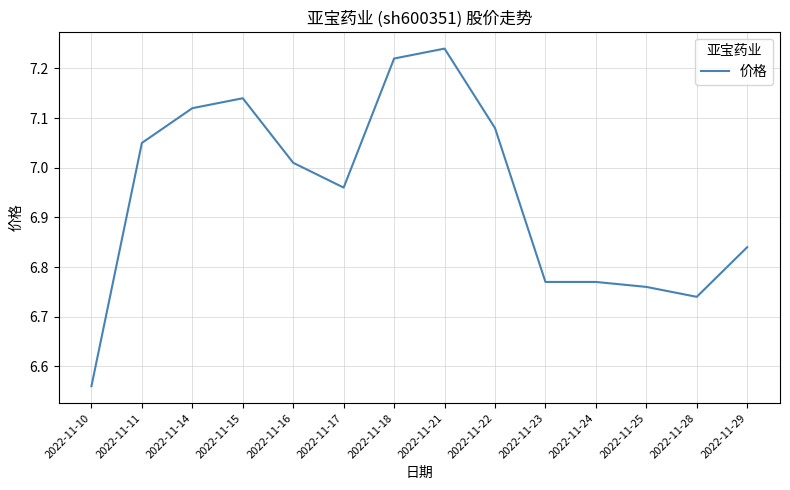

Which label corresponds to the smallest value in the chart?

2022-11-10